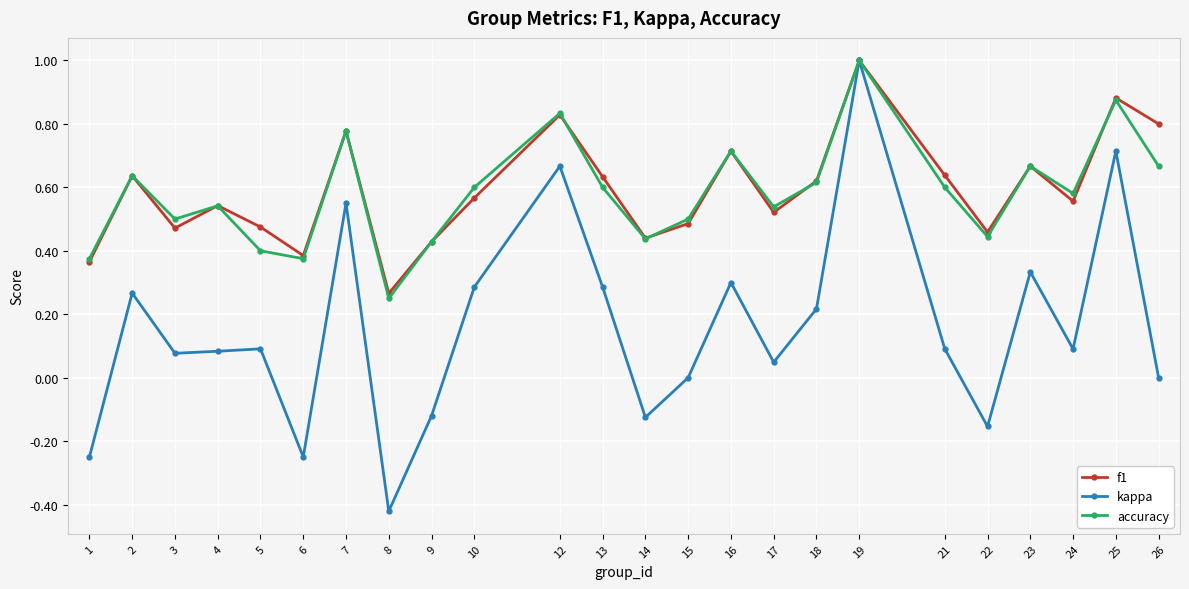

Between 14 and 18, which series saw the biggest shift?

kappa